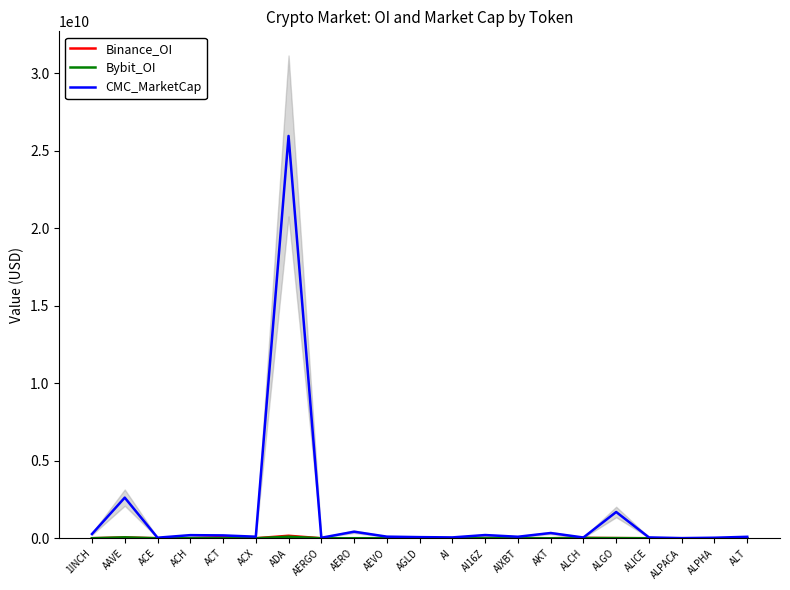

At how many categories does at least one series exceed 3278659765?

1